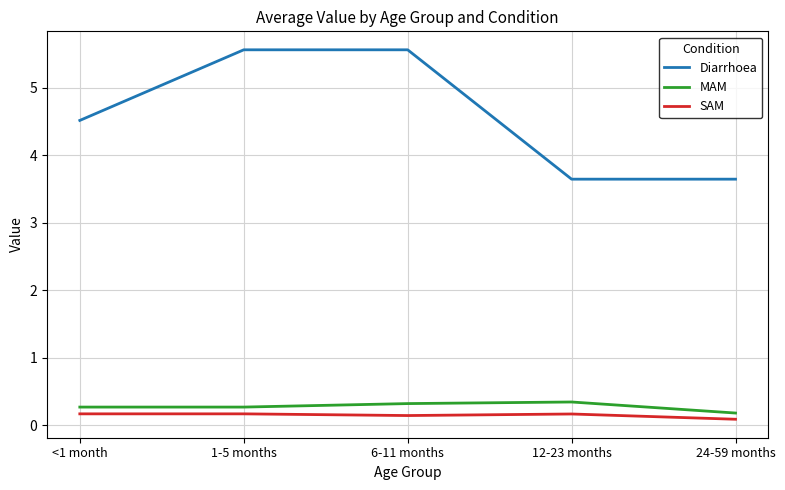

What is the lowest value of the SAM series?

0.1